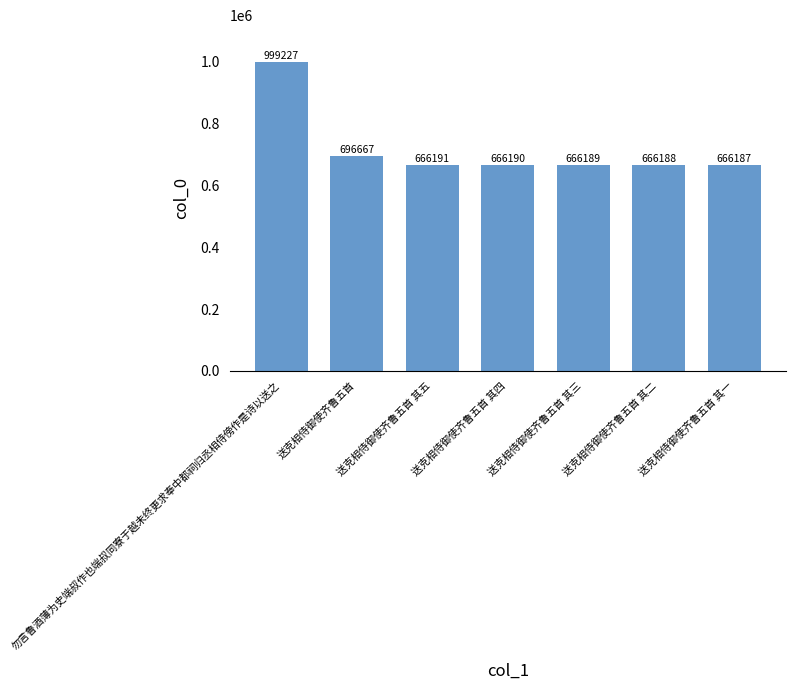

Rank the categories by value from lowest to highest.

送克相侍御使齐鲁五首 其一, 送克相侍御使齐鲁五首 其二, 送克相侍御使齐鲁五首 其三, 送克相侍御使齐鲁五首 其四, 送克相侍御使齐鲁五首 其五, 送克相侍御使齐鲁五首, 勿言鲁酒薄为史端叔作也端叔同寮于越未终更求奉中都祠归丞相侍傍作是诗以送之